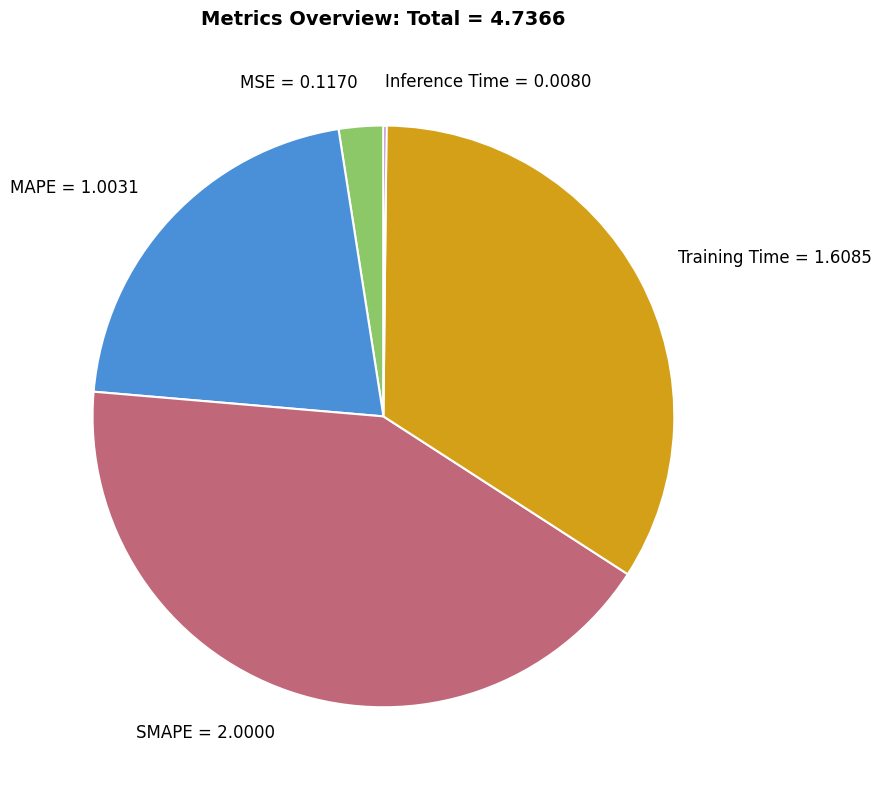

The Training Time slice represents 23% of the pie. True or false?

False